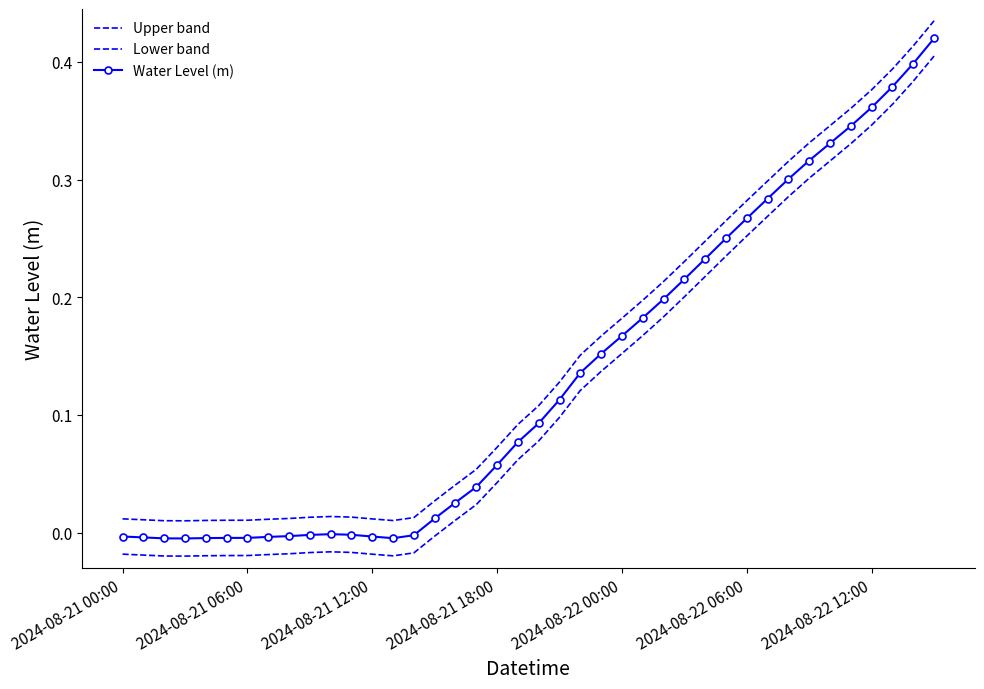

What is the maximum value for Water Level (m)?

0.4